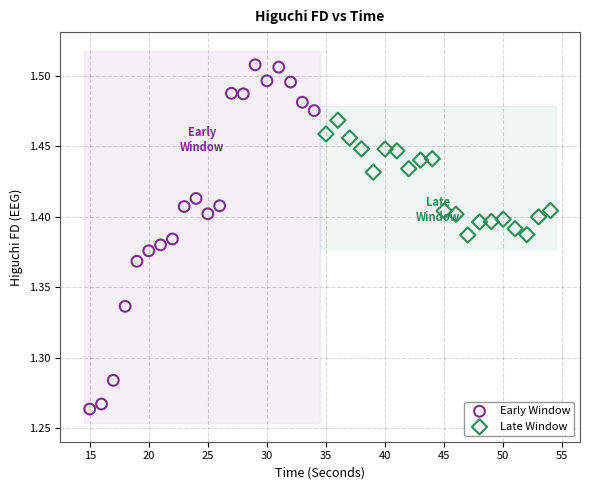

Which series reaches the maximum Y coordinate?

Early Window